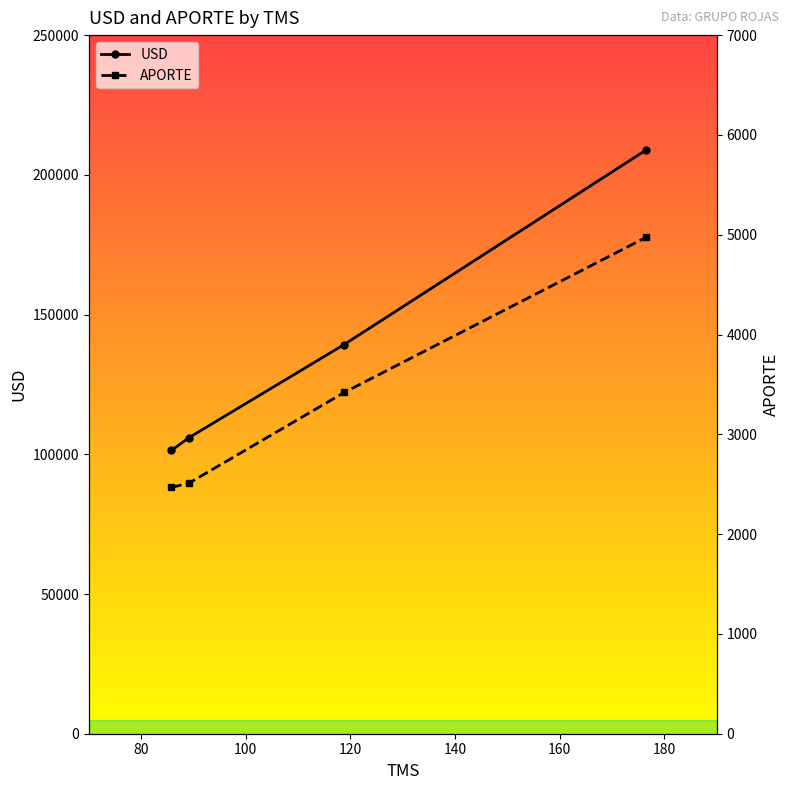

Reading right to left, what are all the values shown in this chart?

USD: 208940.9	139274.3	105897.2	101357.3
APORTE: 4974.8	3419.1	2509.4	2468.3